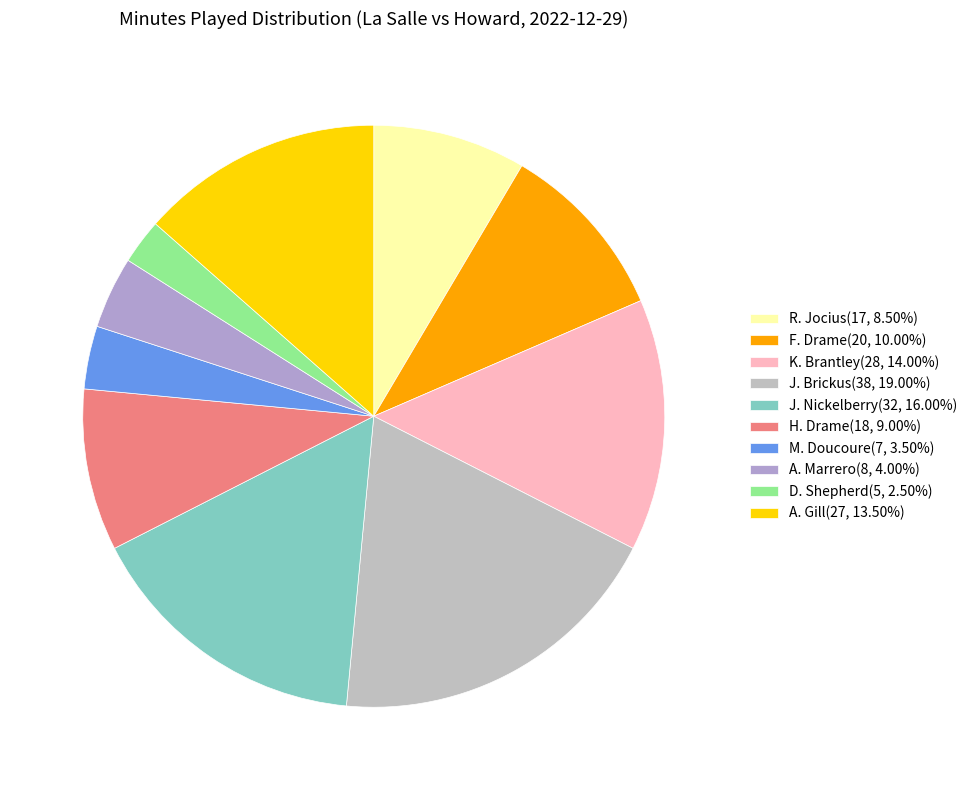

Which has a higher value, D. Shepherd or A. Gill?

A. Gill